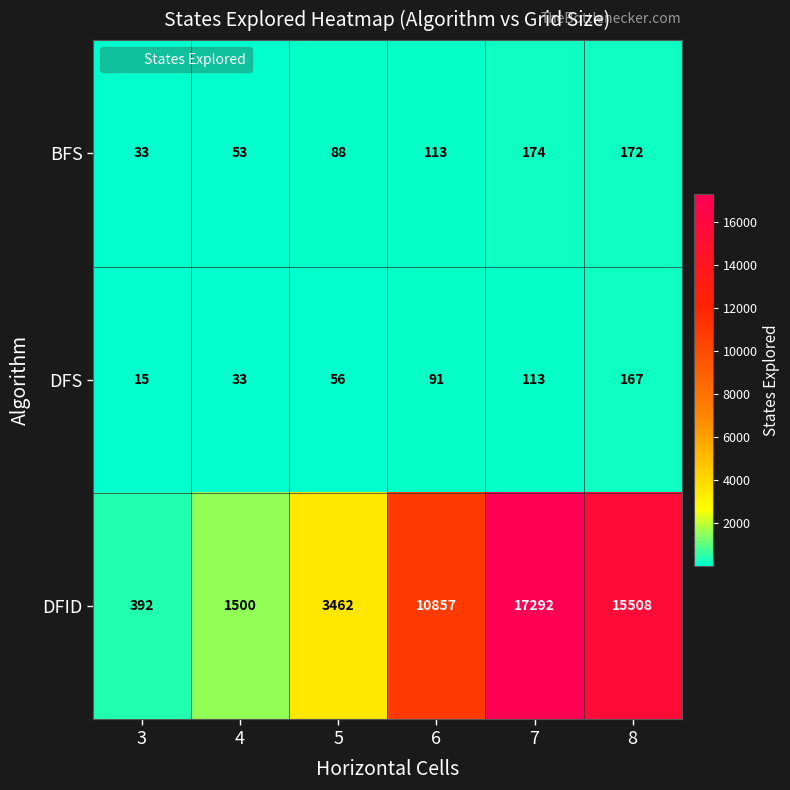

Reading right to left, extract all data points from this chart.

BFS: 172	174	113	88	53	33
DFS: 167	113	91	56	33	15
DFID: 15508	17292	10857	3462	1500	392